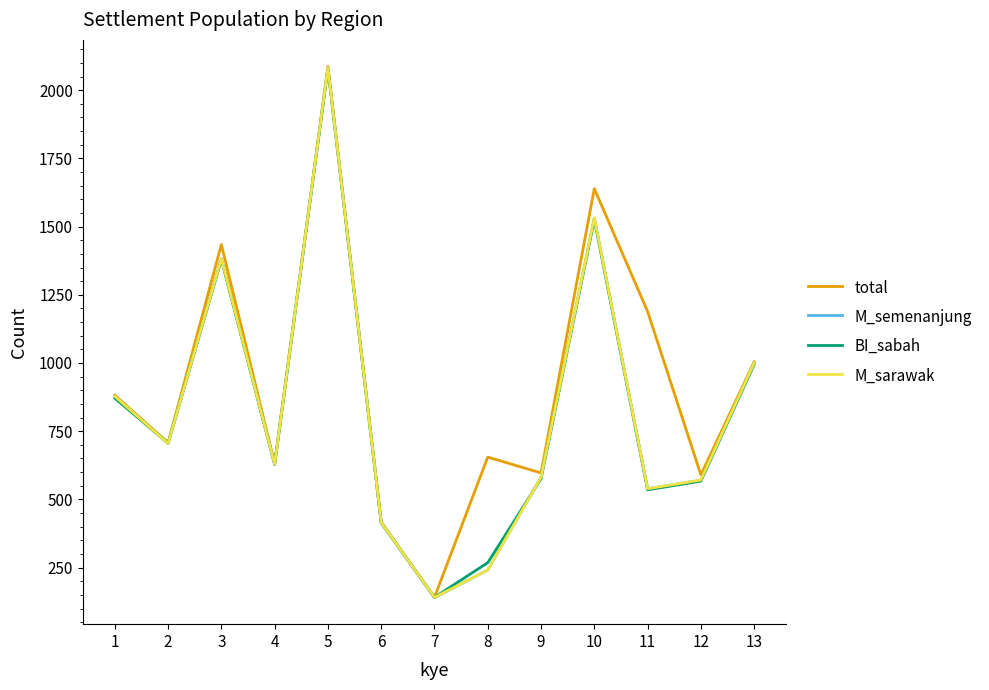

Which series has the widest spread of values?

total